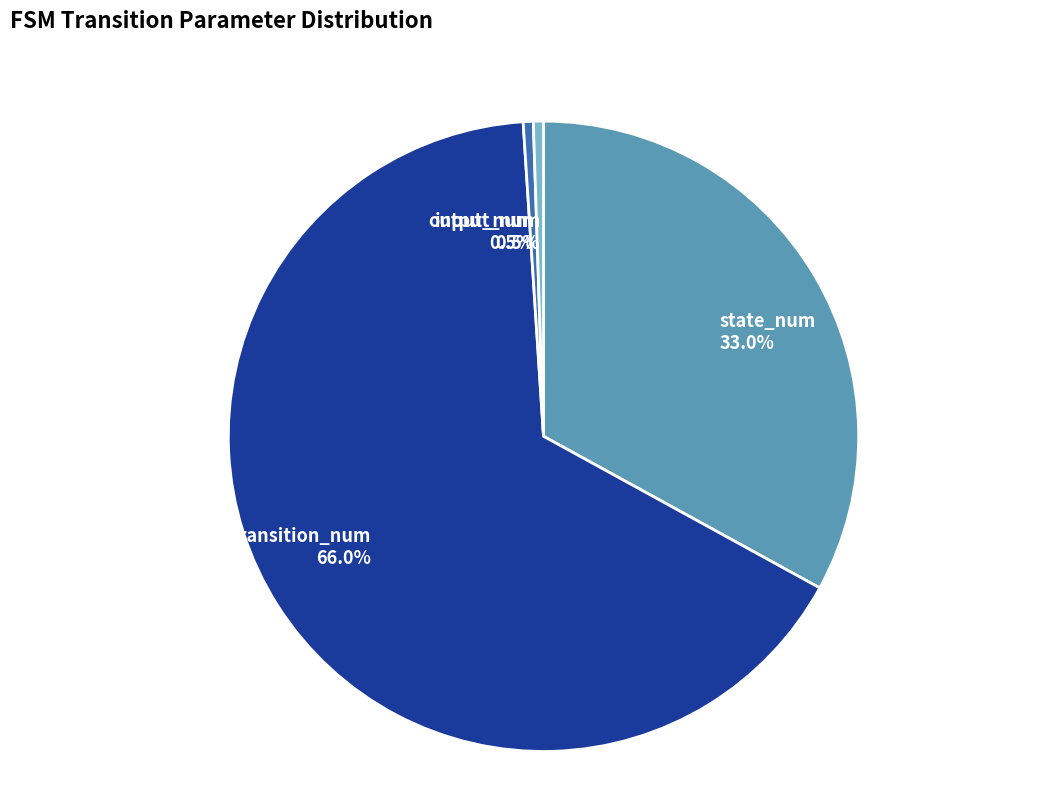

Which has a higher value, output_num or state_num?

state_num